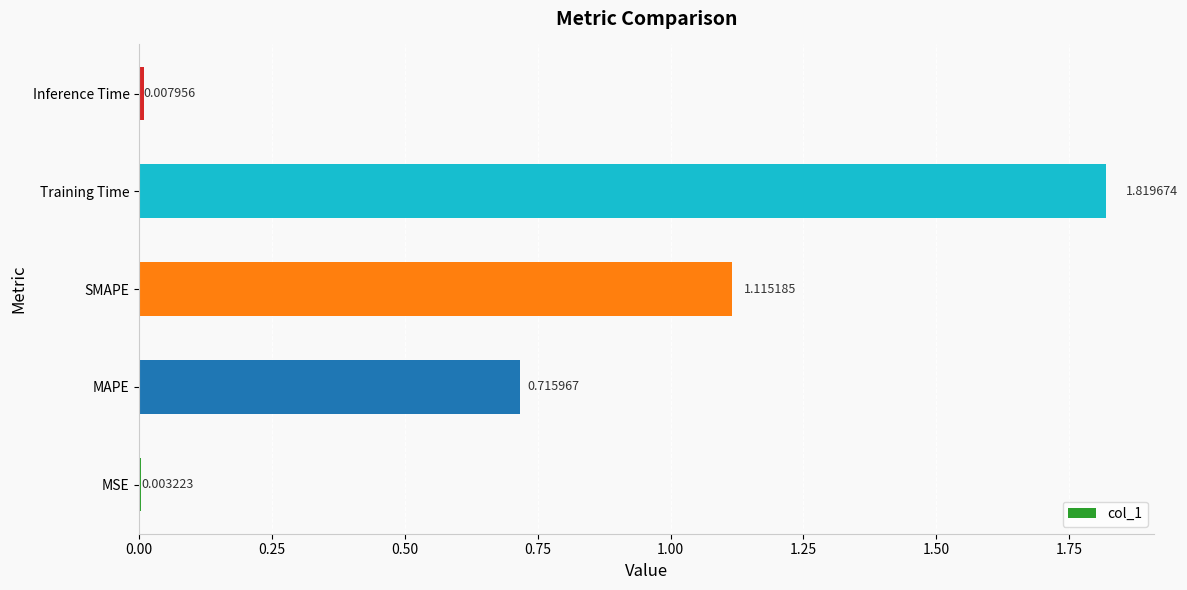

Are the bars horizontal?

Yes